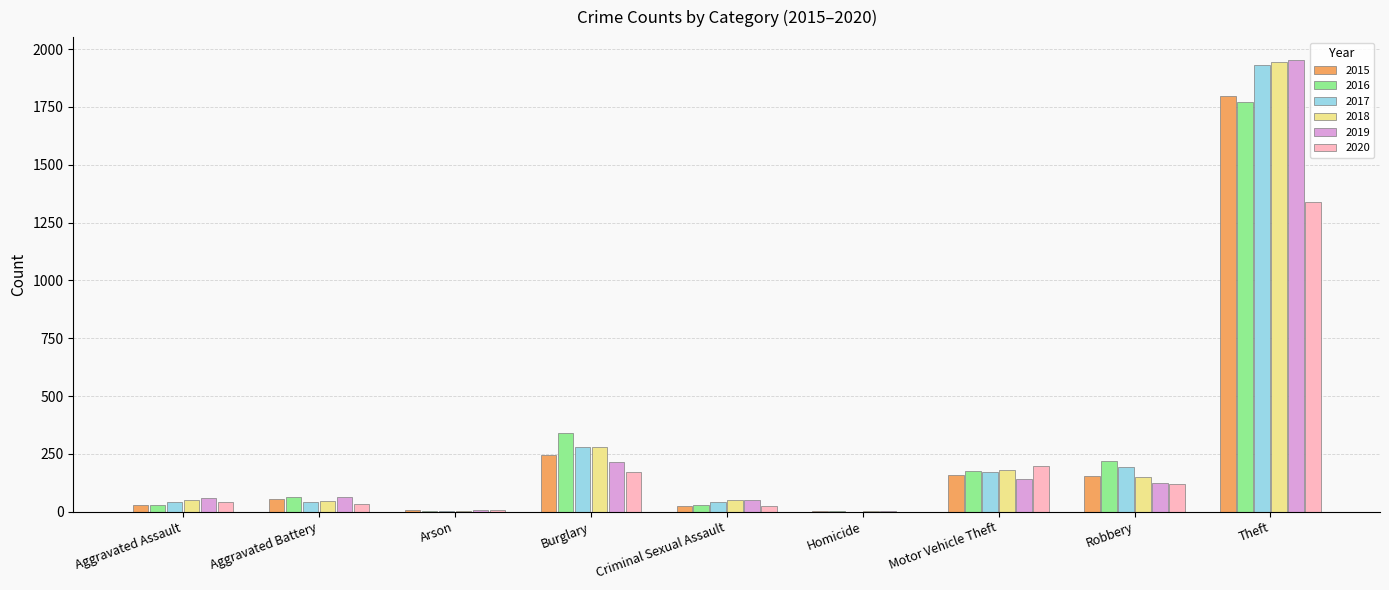

What is the difference between the 2016 values at Aggravated Assault and Arson?

29